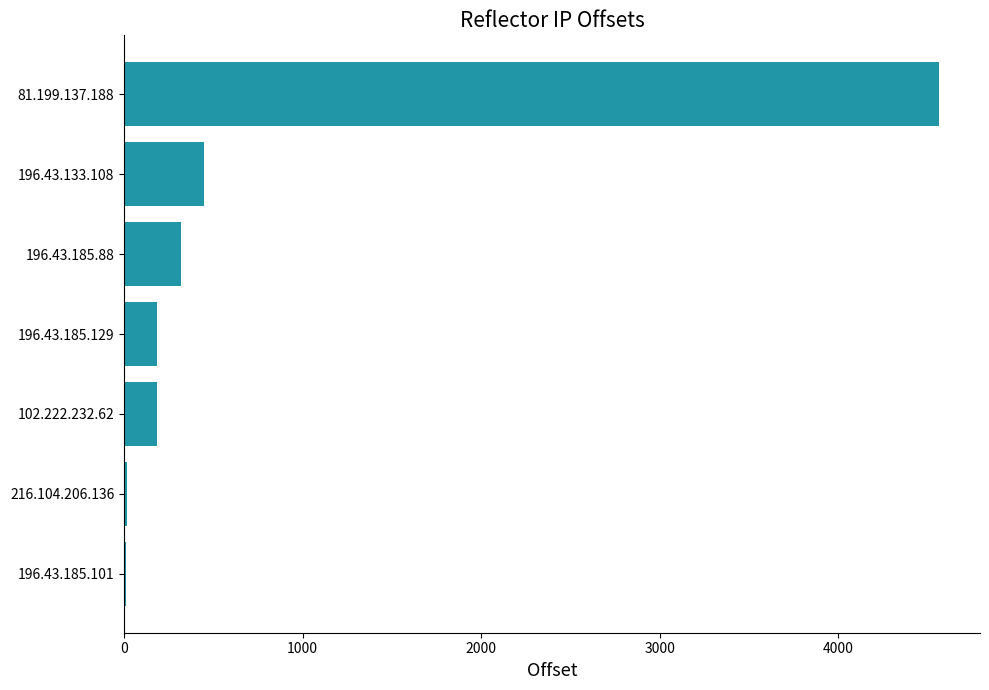

Where is the data nearest to the value 2289?

196.43.133.108